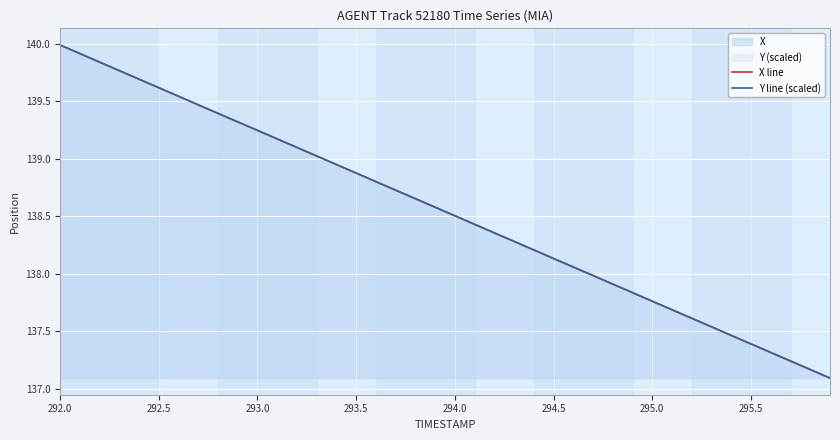

What value does the Y line (scaled) series have at 294.0?

138.5